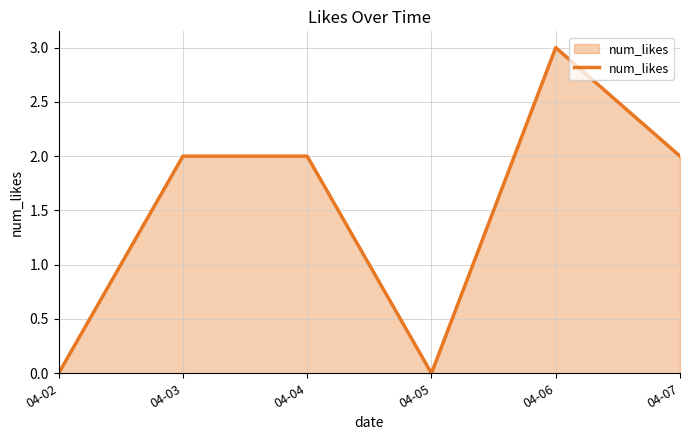

Which label corresponds to the largest value in the chart?

04-06